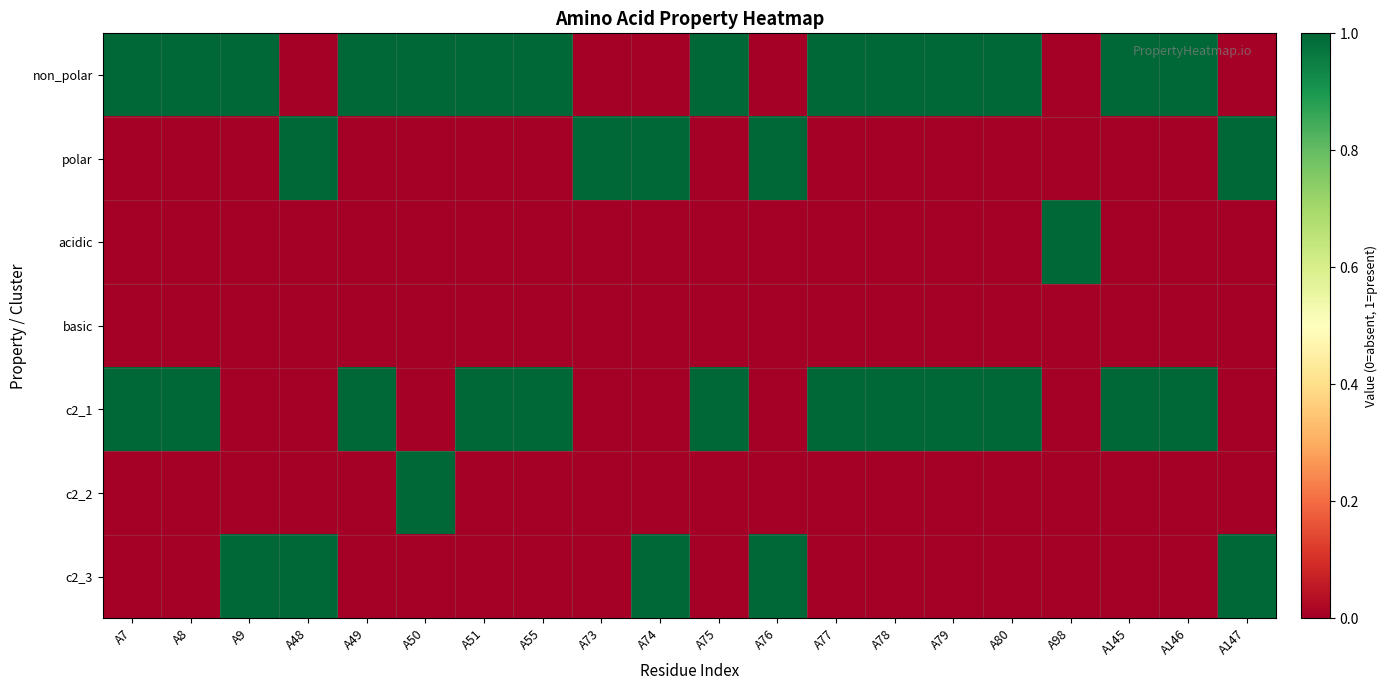

Reading right to left, list all the values displayed in this chart.

non_polar: A147=0	A146=1	A145=1	A98=0	A80=1	A79=1	A78=1	A77=1	A76=0	A75=1	A74=0	A73=0	A55=1	A51=1	A50=1	A49=1	A48=0	A9=1	A8=1	A7=1
polar: A147=1	A146=0	A145=0	A98=0	A80=0	A79=0	A78=0	A77=0	A76=1	A75=0	A74=1	A73=1	A55=0	A51=0	A50=0	A49=0	A48=1	A9=0	A8=0	A7=0
acidic: A147=0	A146=0	A145=0	A98=1	A80=0	A79=0	A78=0	A77=0	A76=0	A75=0	A74=0	A73=0	A55=0	A51=0	A50=0	A49=0	A48=0	A9=0	A8=0	A7=0
basic: A147=0	A146=0	A145=0	A98=0	A80=0	A79=0	A78=0	A77=0	A76=0	A75=0	A74=0	A73=0	A55=0	A51=0	A50=0	A49=0	A48=0	A9=0	A8=0	A7=0
c2_1: A147=0	A146=1	A145=1	A98=0	A80=1	A79=1	A78=1	A77=1	A76=0	A75=1	A74=0	A73=0	A55=1	A51=1	A50=0	A49=1	A48=0	A9=0	A8=1	A7=1
c2_2: A147=0	A146=0	A145=0	A98=0	A80=0	A79=0	A78=0	A77=0	A76=0	A75=0	A74=0	A73=0	A55=0	A51=0	A50=1	A49=0	A48=0	A9=0	A8=0	A7=0
c2_3: A147=1	A146=0	A145=0	A98=0	A80=0	A79=0	A78=0	A77=0	A76=1	A75=0	A74=1	A73=0	A55=0	A51=0	A50=0	A49=0	A48=1	A9=1	A8=0	A7=0